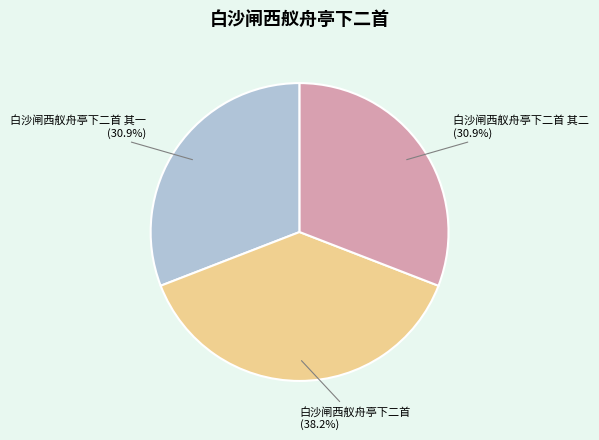

To the nearest percent, what is the average slice percentage?

33%